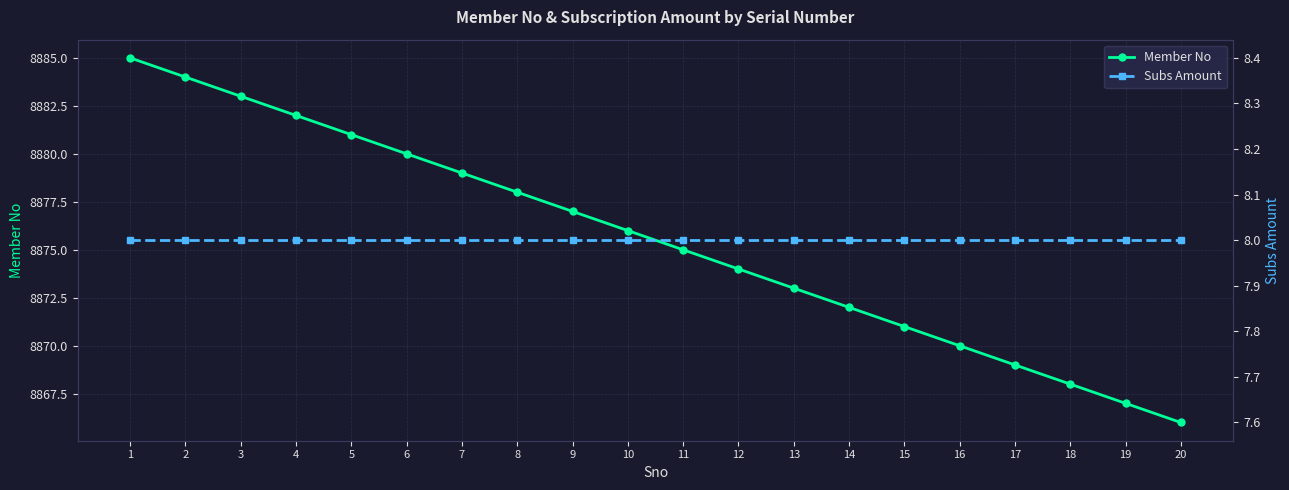

Between 1 and 3, which series saw the biggest shift?

Member No